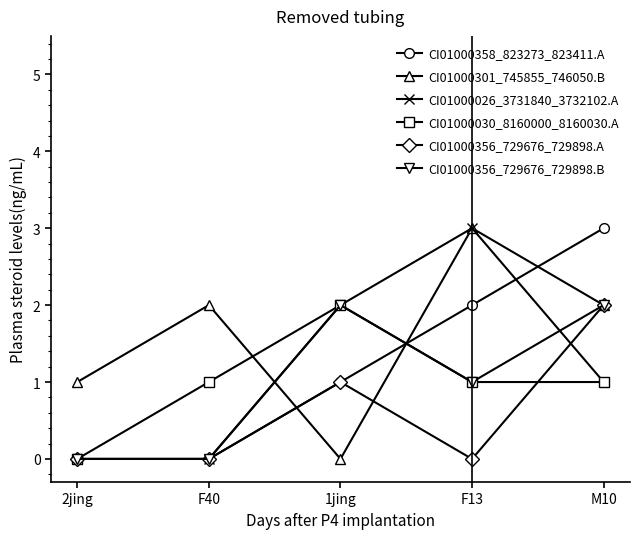

What is the label of the 3rd point from the left?

1jing